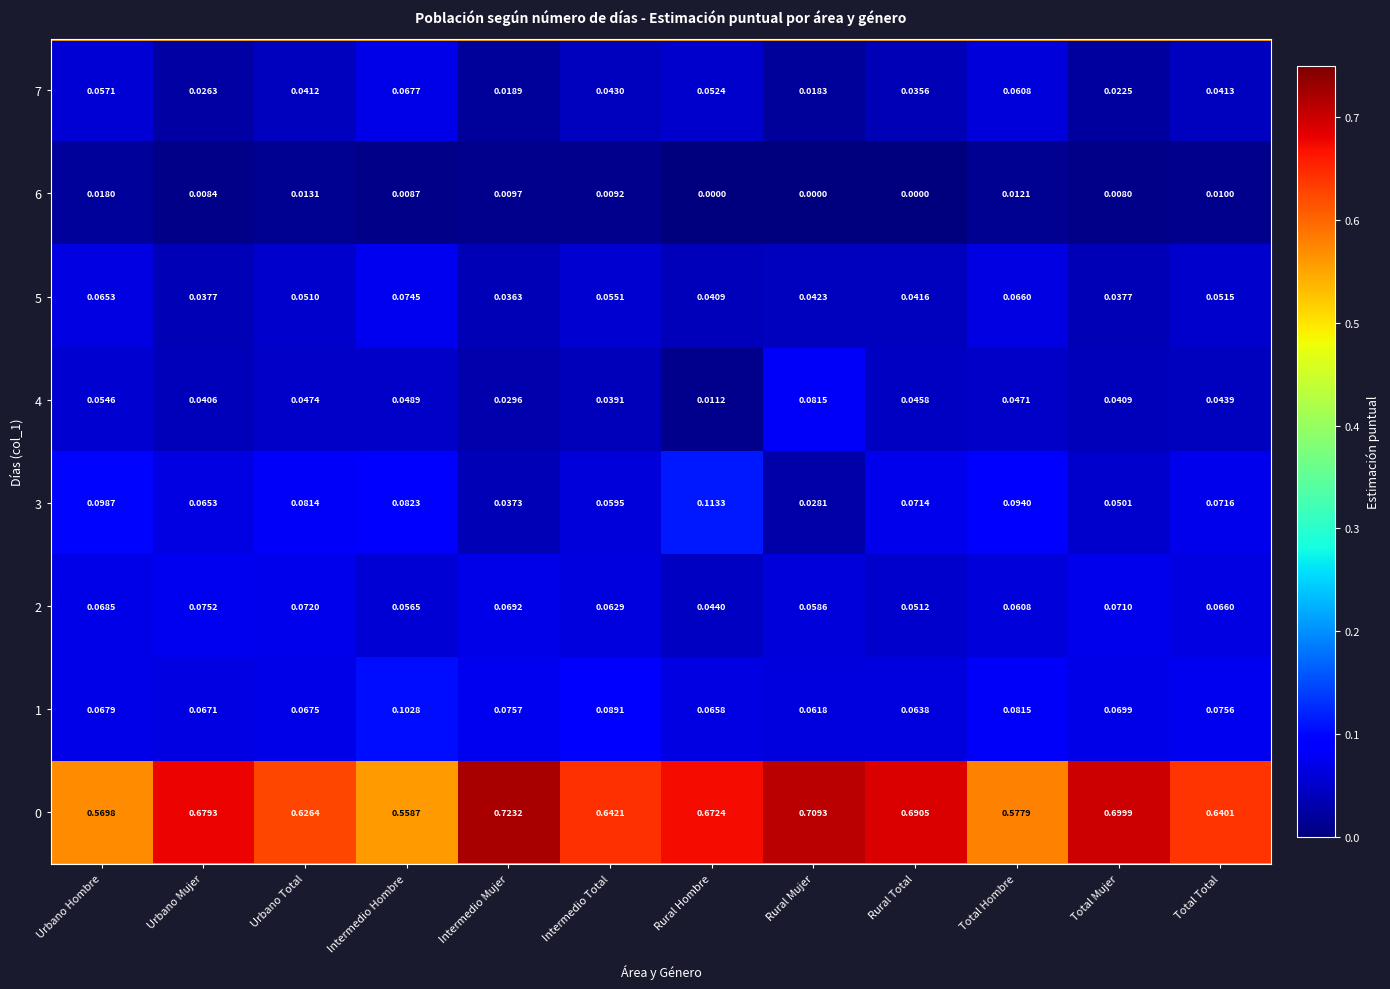

At which category is the sum across all series the highest?

Total Hombre